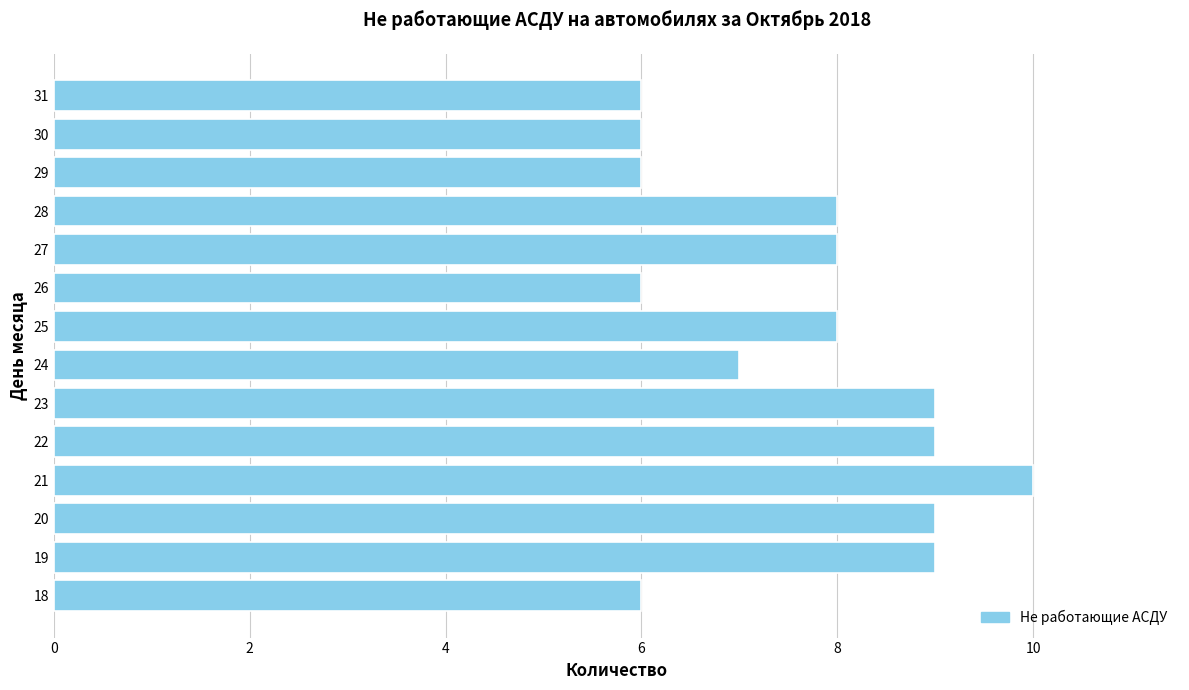

What is the ratio of the value at 31 to the value at 30?

1.0